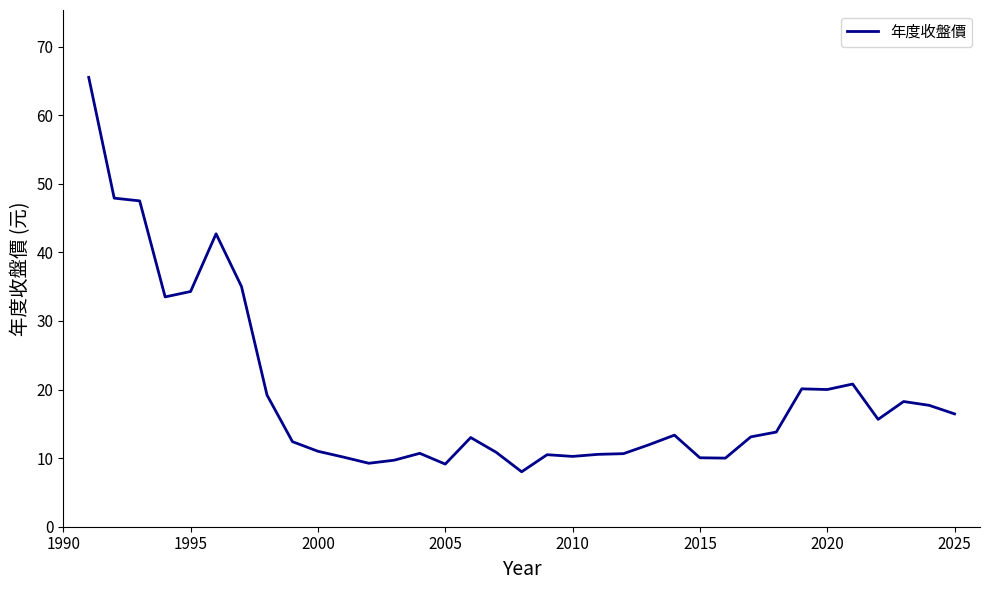

What is the difference between the maximum and minimum values?

57.5